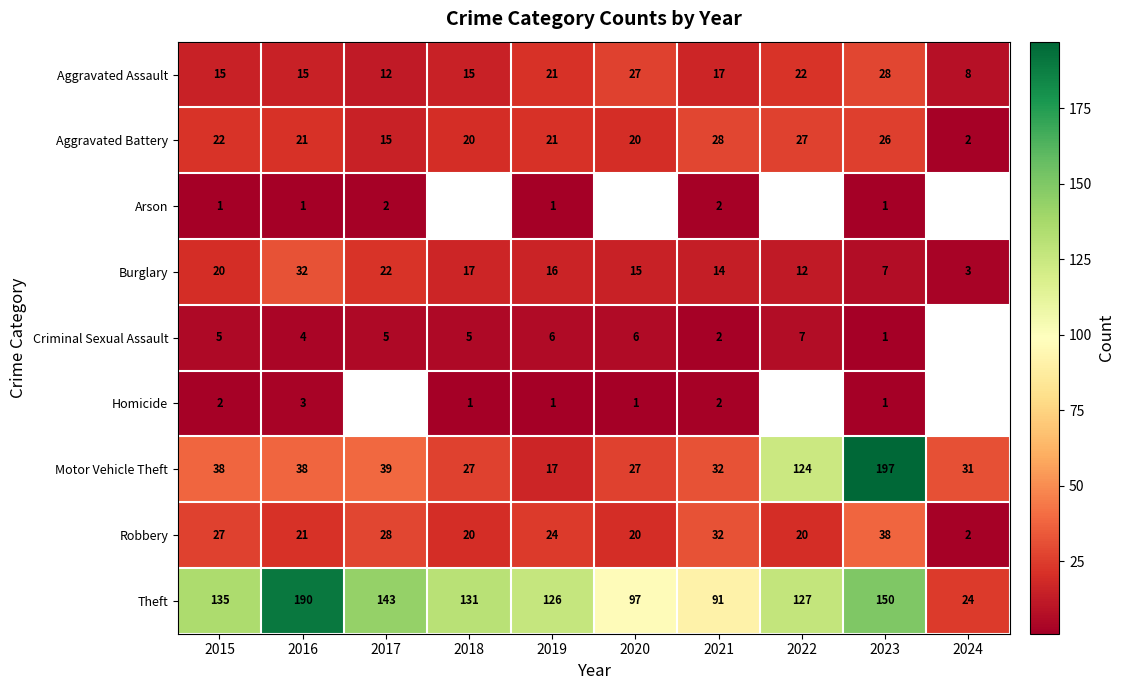

What is the maximum value for Theft?

190